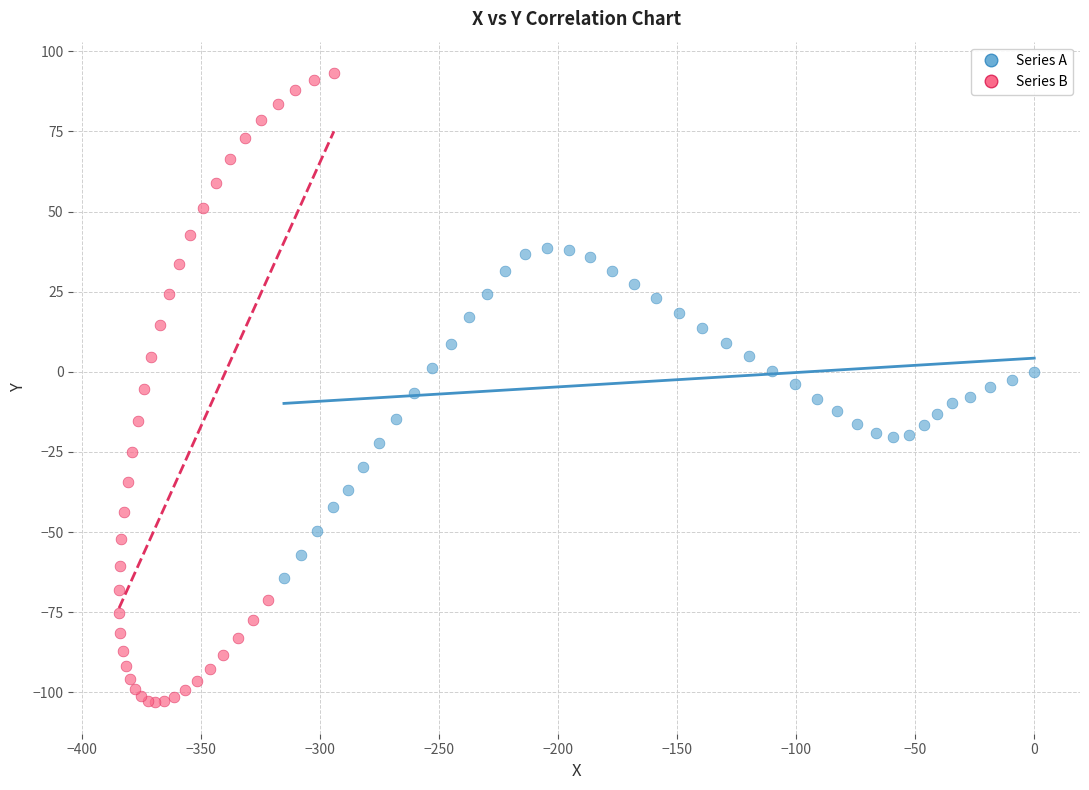

Which series contains the highest Y value?

Series B